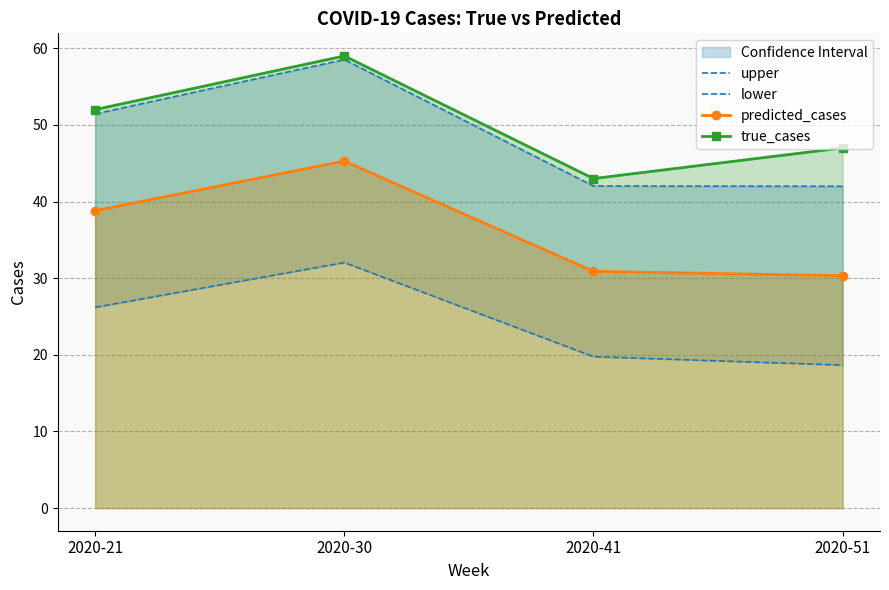

True or false: lower has more than 2 points higher than both neighbors.

False